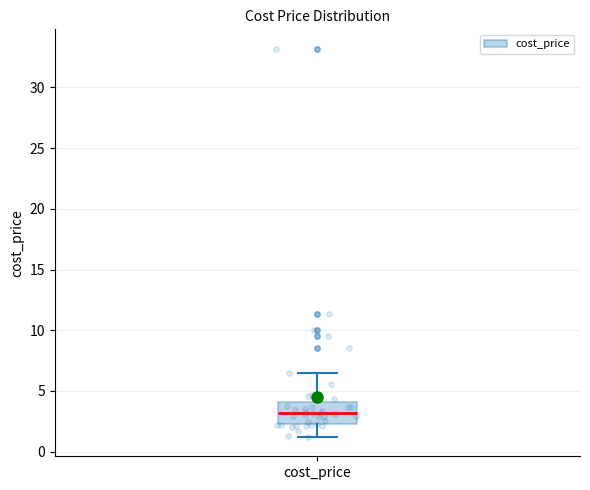

Read this box plot against the y-axis: the position of the median line, the range covered by the box, and the ends of both whiskers. The values are not printed on the chart, so give them approximately, as read against the axis.

median 3.0, box 2.0 to 4.0, whiskers 1.0 to 6.5